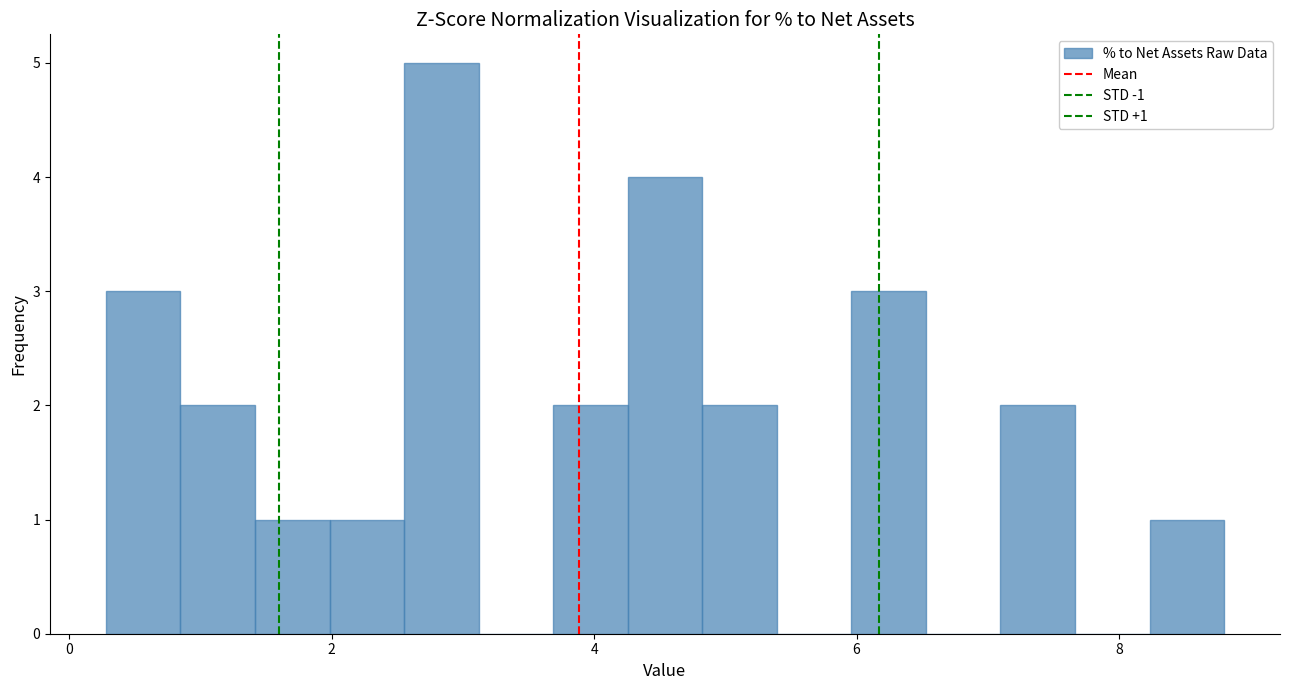

Read against the x-axis, roughly where is the centre of the tallest bar?

2.8